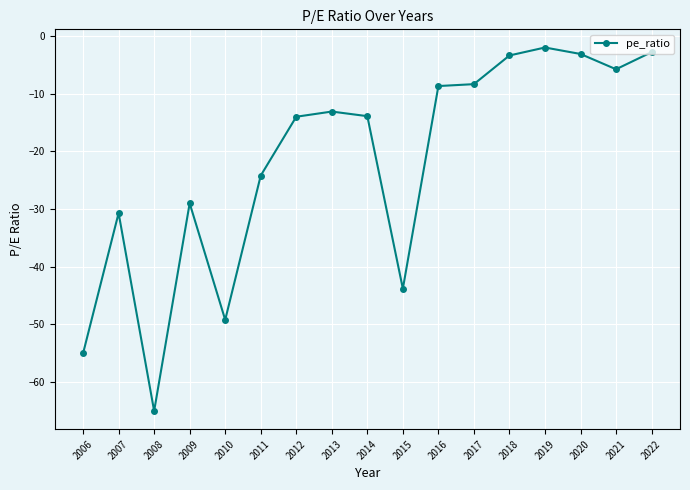

At which label is the value closest to -33?

2007